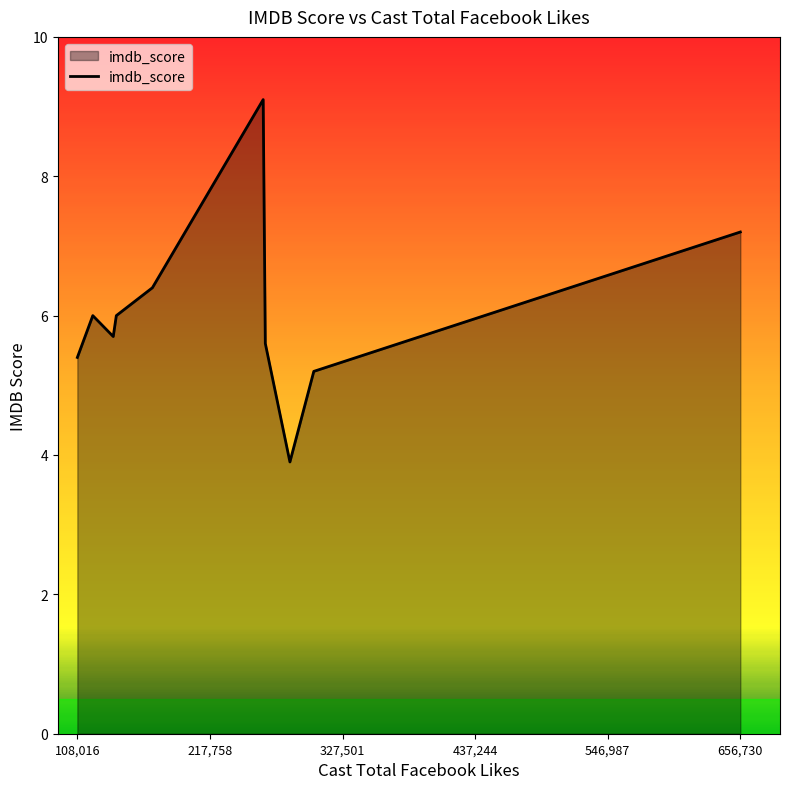

What is the smallest value displayed?

3.9